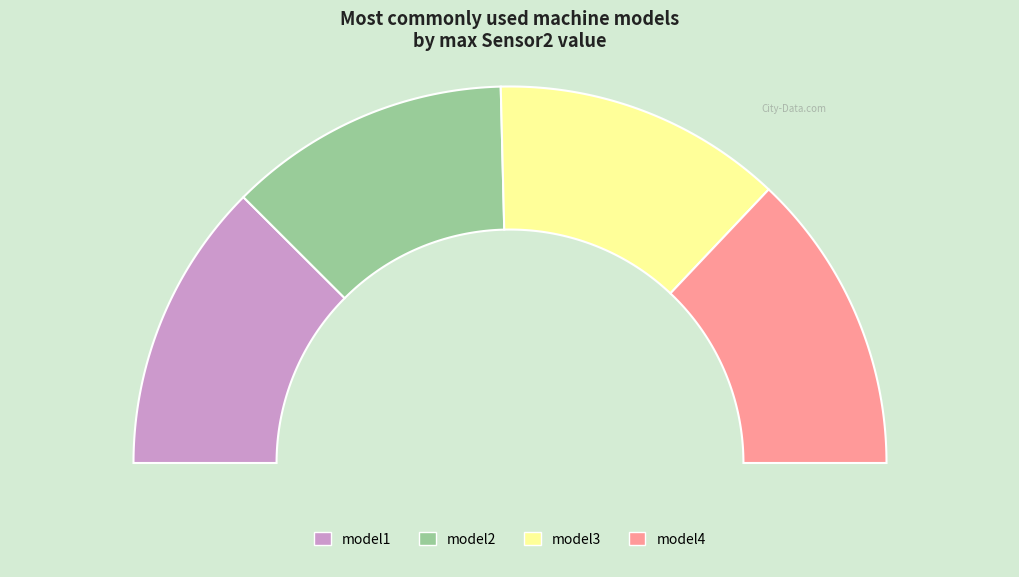

Does any single category account for the majority?

No